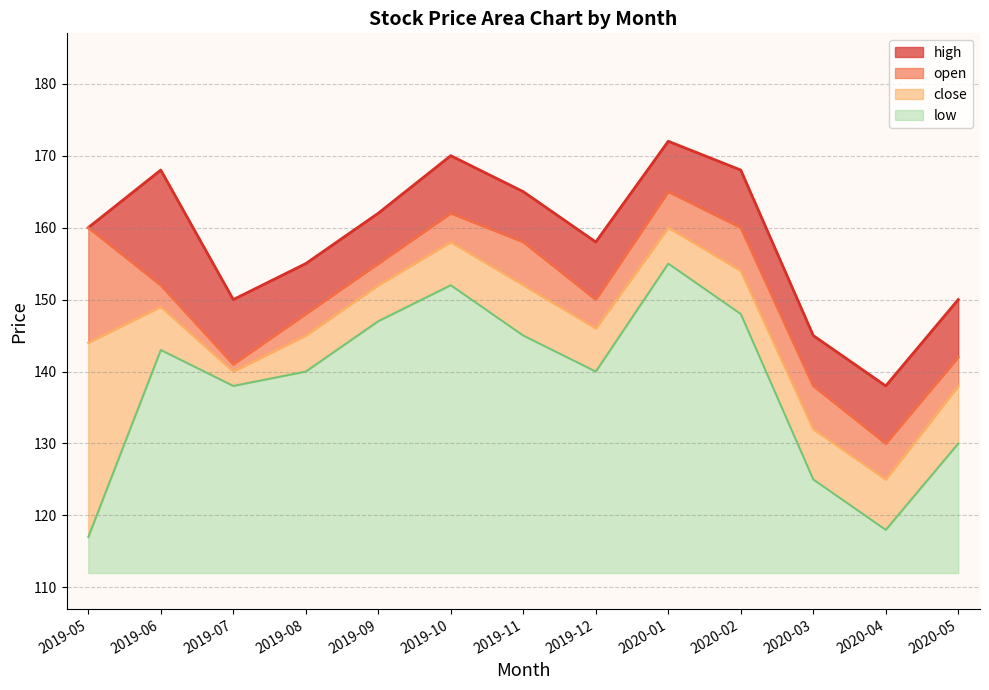

Which series changed the most between 2019-08 and 2019-11?

high